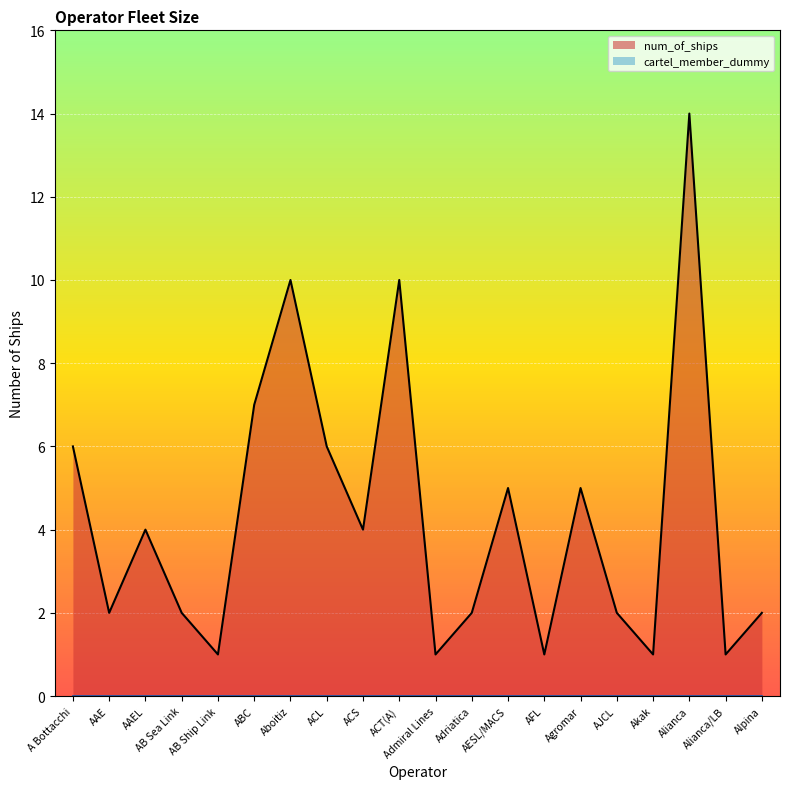

True or false: there are more than 2 points higher than both neighbors.

True